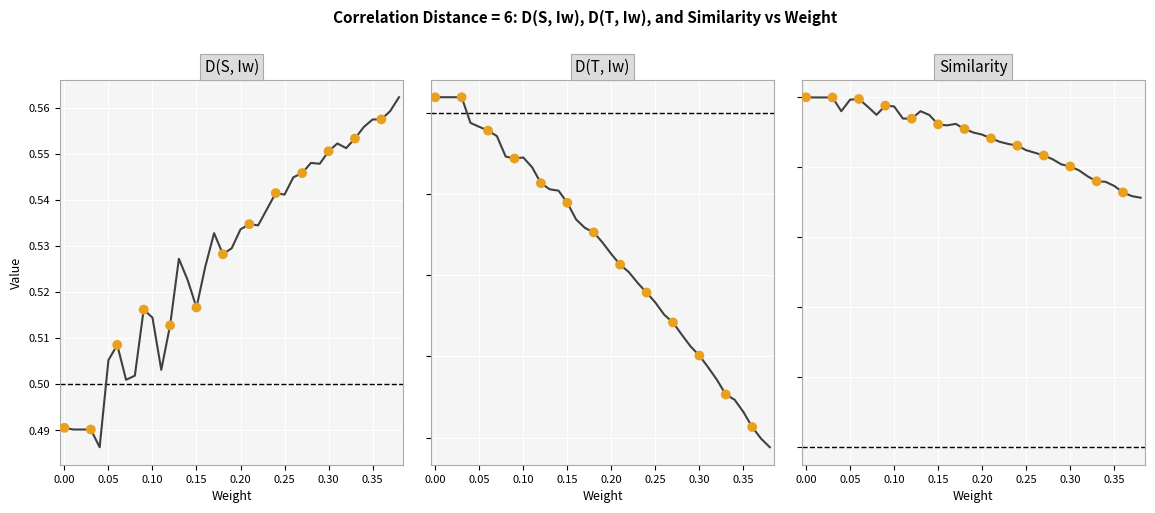

Is the value of D(S, Iw) at 14 greater than the value of D(T, Iw) at 26?

Yes